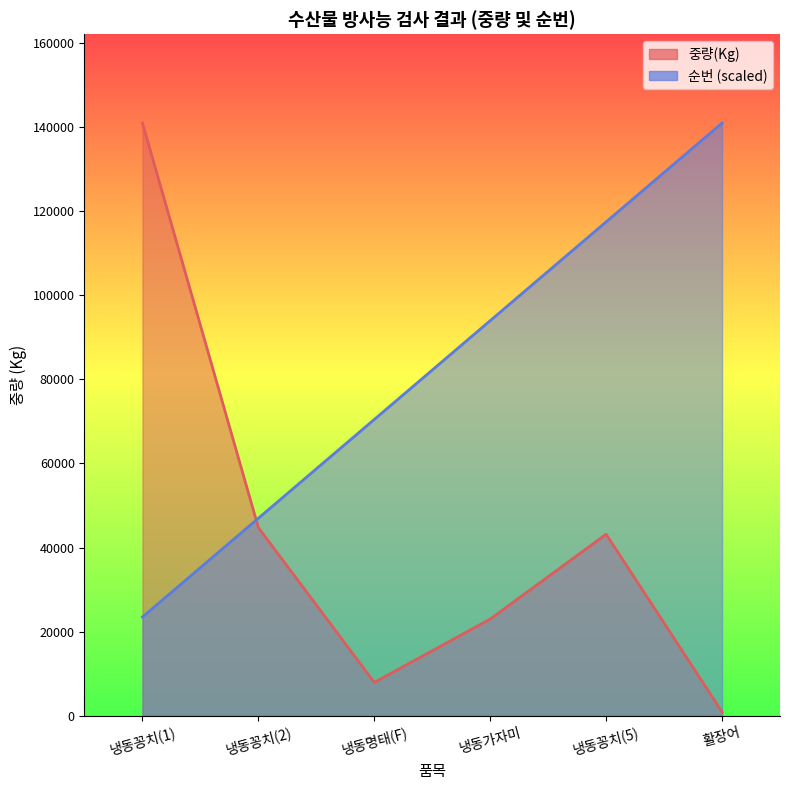

Which has a higher value, 냉동명태(F) or 냉동꽁치(5)?

냉동꽁치(5)